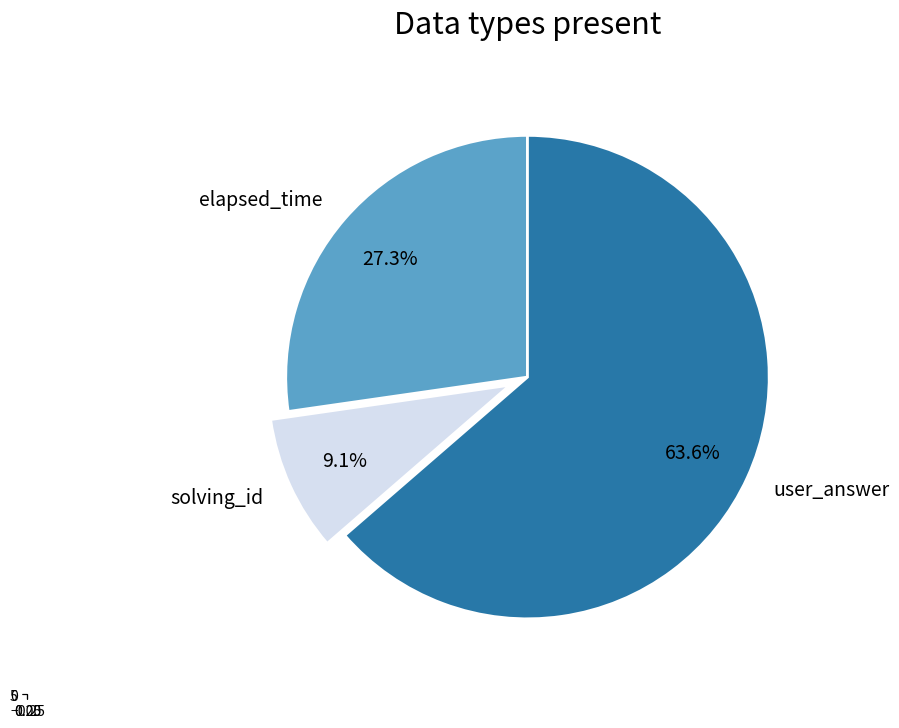

What percentage is the elapsed_time slice, to the nearest percent?

27%